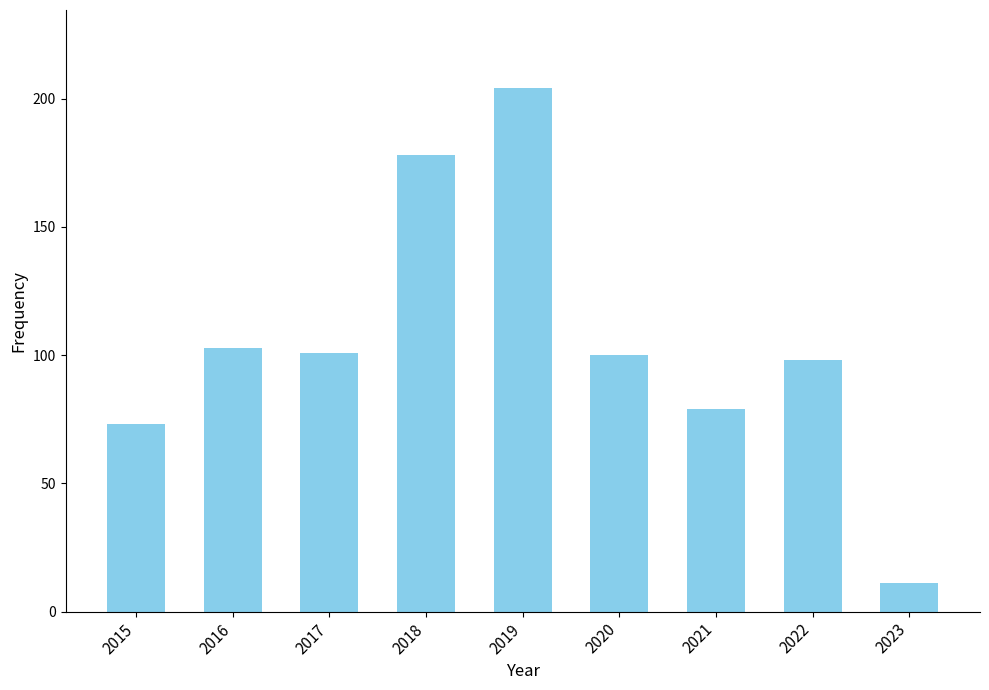

Is it true that the value at 2015 is 73?

True